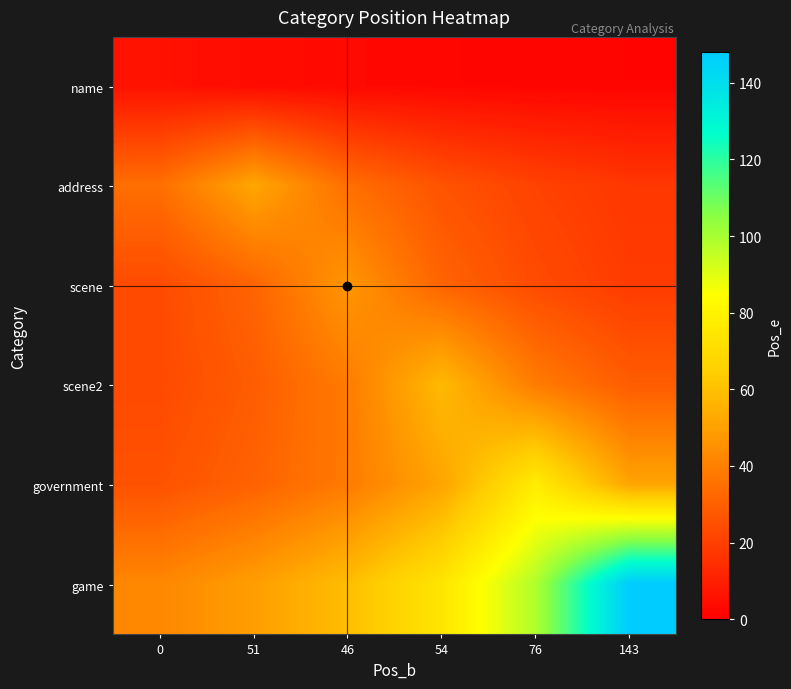

Reading left to right, transcribe all the data shown in this chart.

name: 0=6.0	51=4.0	46=3.0	54=2.4	76=2.0	143=1.7
address: 0=34.7	51=52.0	46=34.7	54=26.0	76=20.8	143=17.3
scene: 0=23.5	51=31.3	46=47.0	54=31.3	76=23.5	143=18.8
scene2: 0=23.2	51=29.0	46=38.7	54=58.0	76=38.7	143=29.0
government: 0=25.7	51=30.8	46=38.5	54=51.3	76=77.0	143=51.3
game: 0=42.3	51=49.3	46=59.2	54=74.0	76=98.7	143=148.0